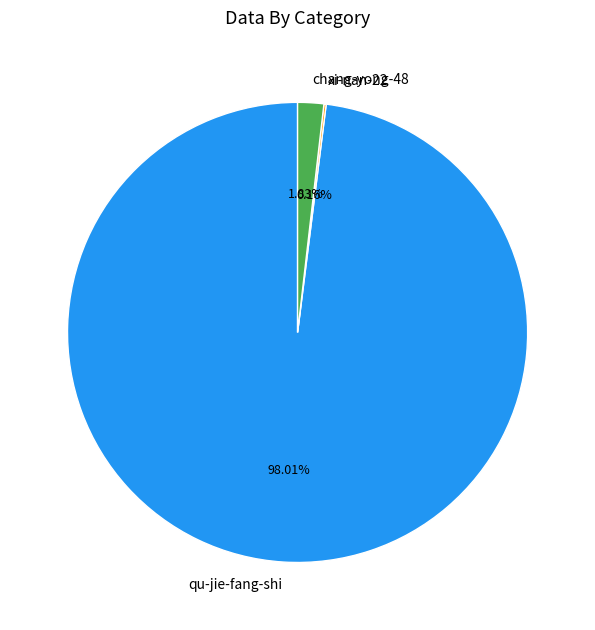

Combined, do qu-jie-fang-shi and chang-yong-48 account for over 50%?

Yes